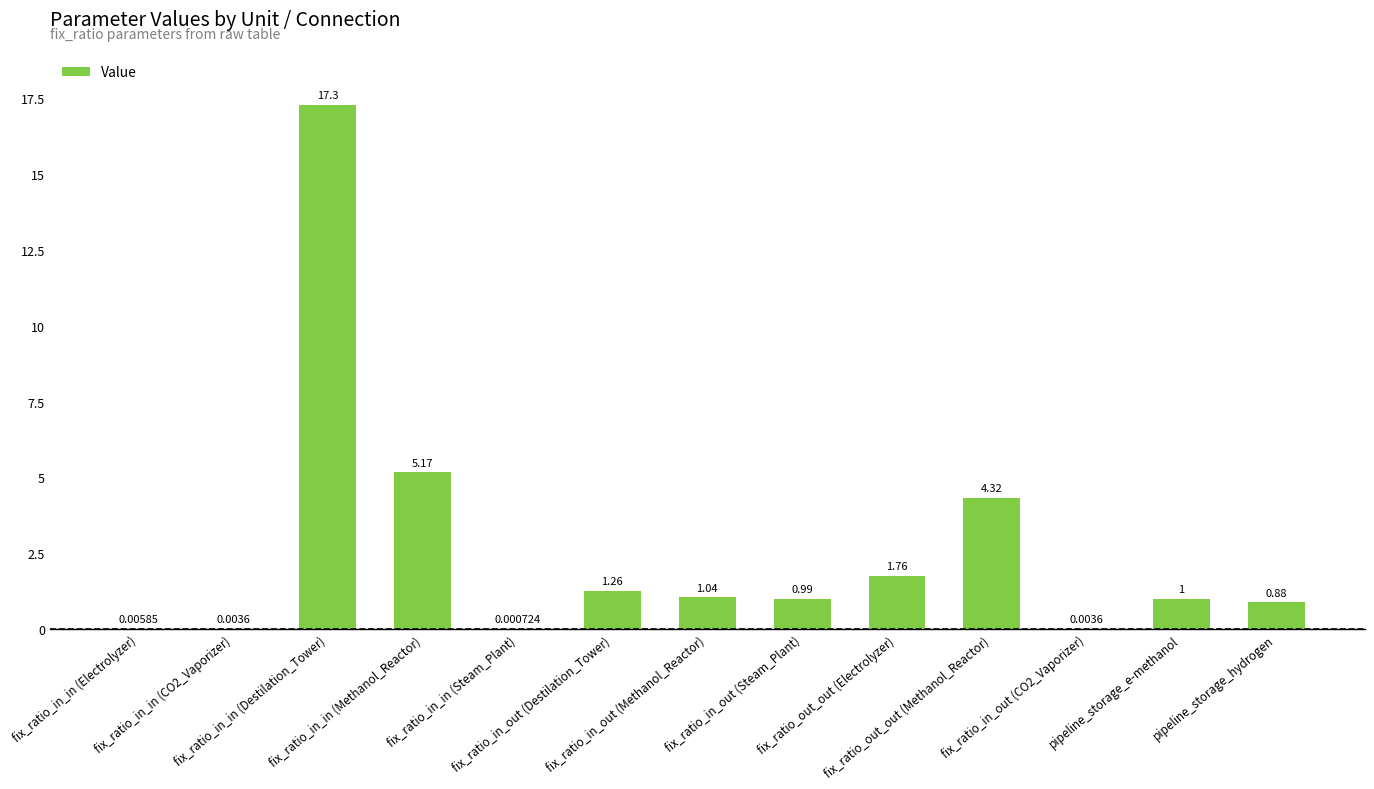

How many distinct data groups are displayed?

1